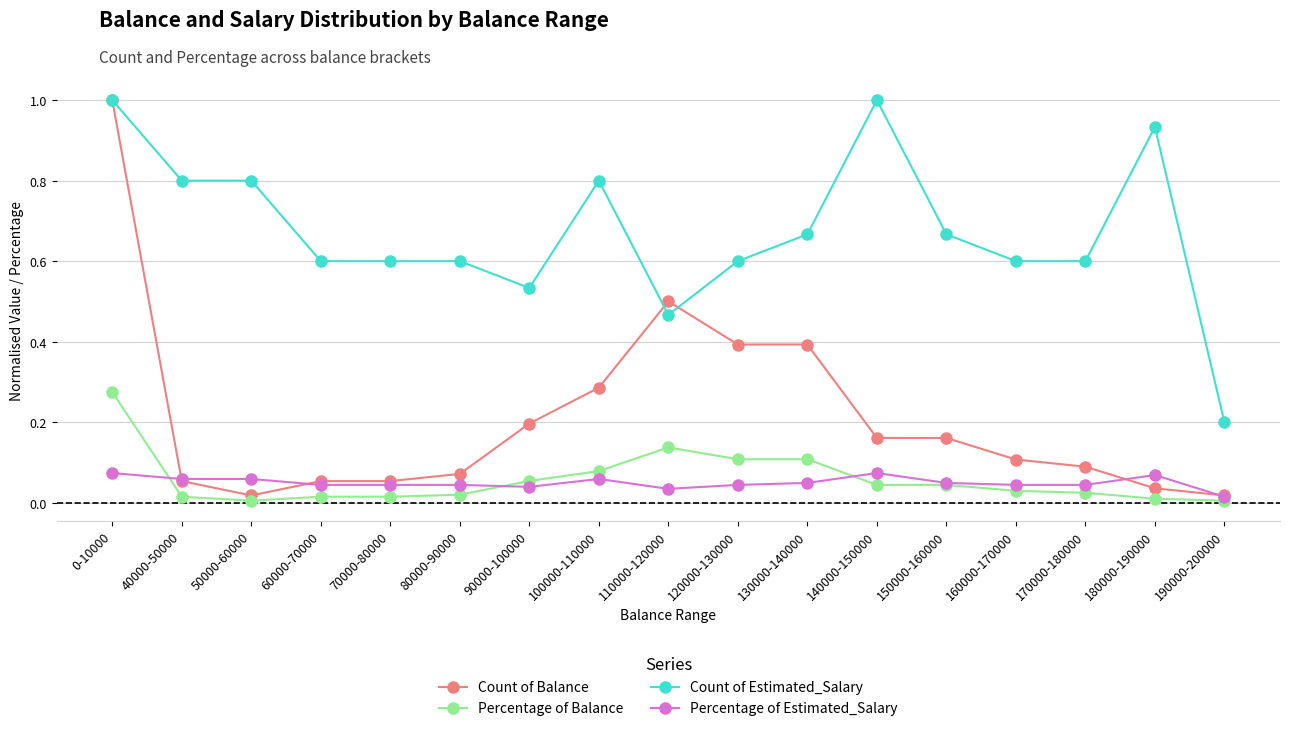

What is the total value across all series at 100000-110000?

1.2